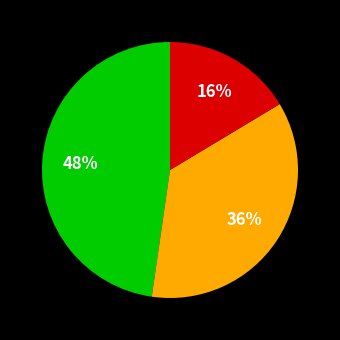

To the nearest percent, what is the average slice percentage?

33%